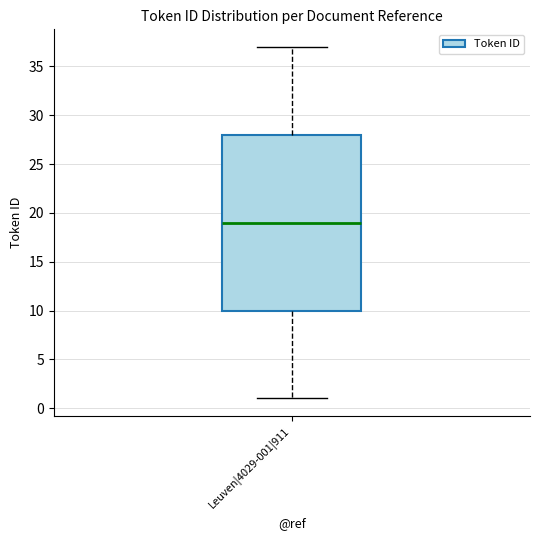

Read this box plot against the y-axis: the position of the median line, the range covered by the box, and the ends of both whiskers. The values are not printed on the chart, so give them approximately, as read against the axis.

median 19, box 10 to 28, whiskers 1 to 37